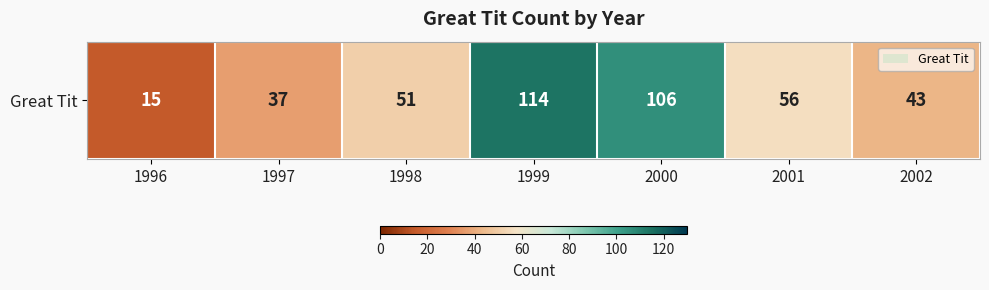

Rank the categories by value from highest to lowest.

1999, 2000, 2001, 1998, 2002, 1997, 1996